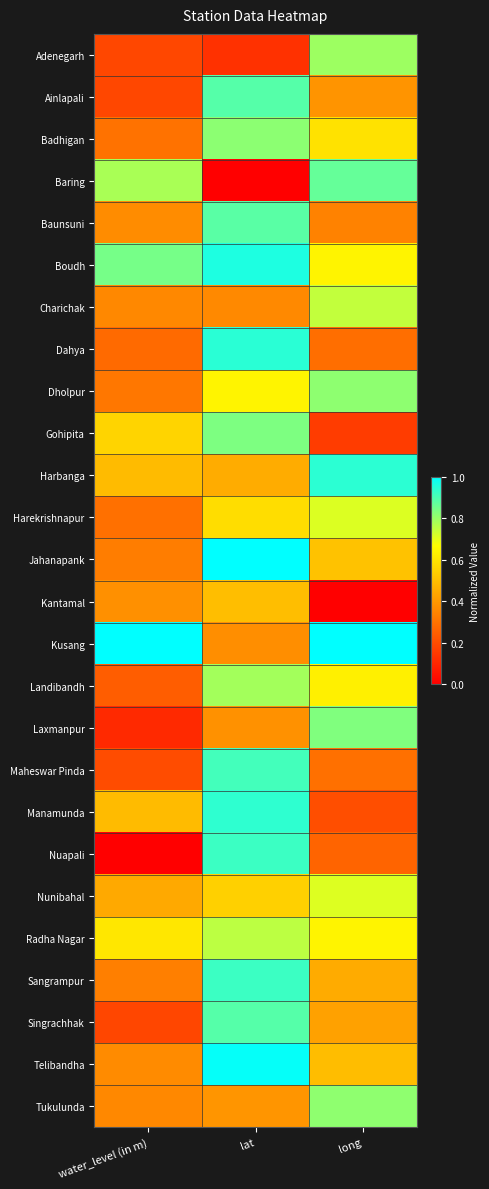

Which series has the widest spread of values?

Nuapali